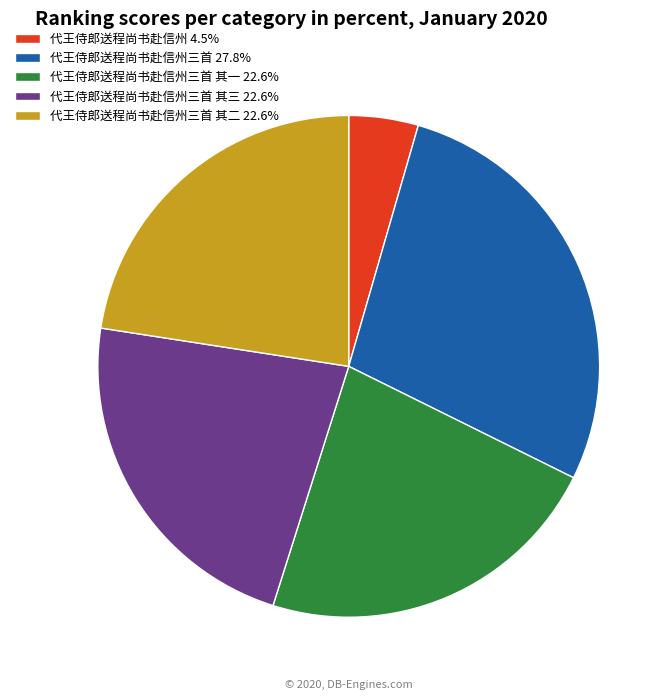

Does 代王侍郎送程尚书赴信州三首 其三 22.6% represent more than half of the total?

No